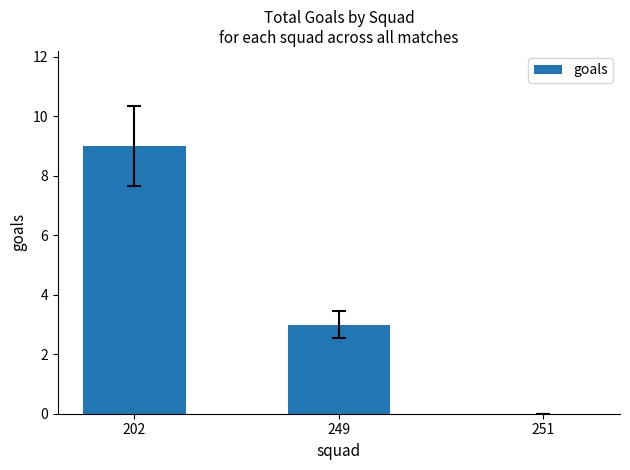

What is the maximum value shown in the chart?

9